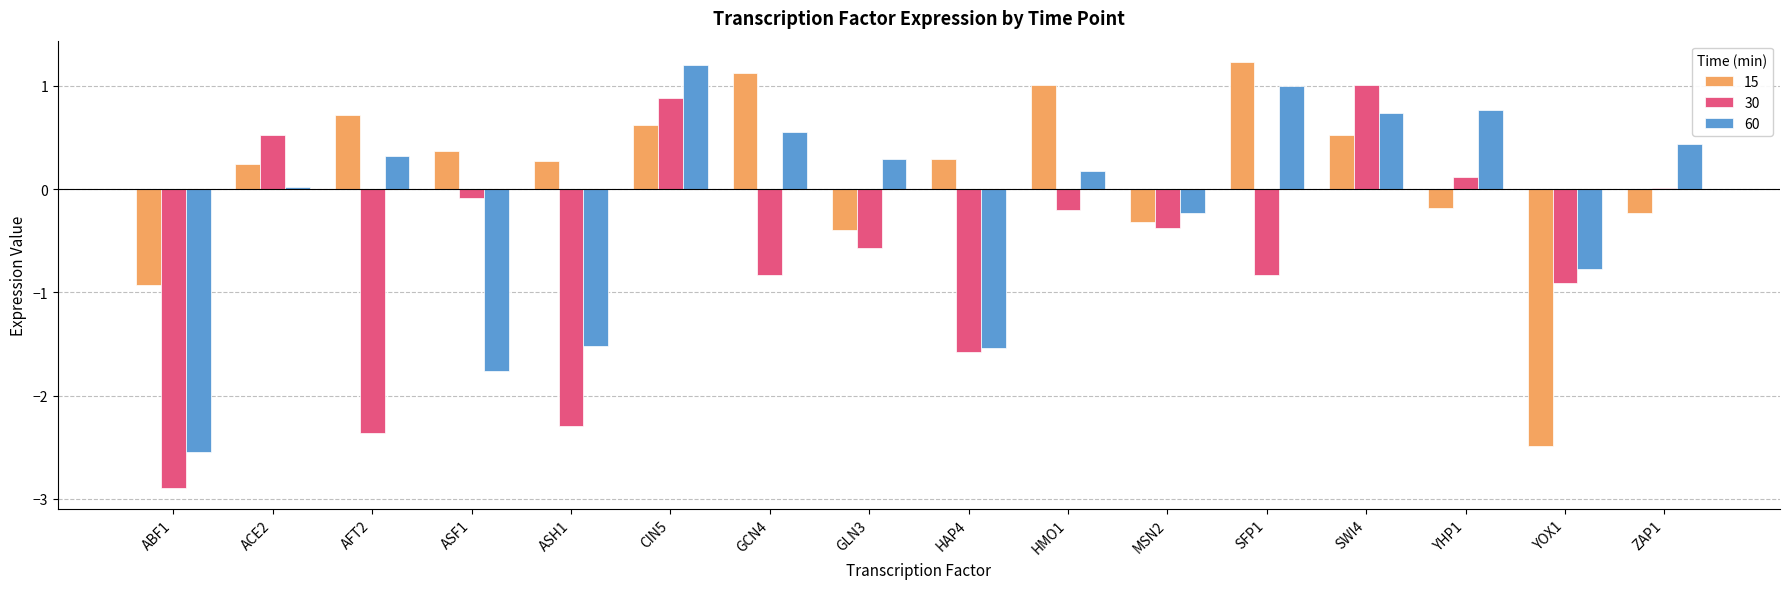

What is the approximate value of 60 at ZAP1?

0.4